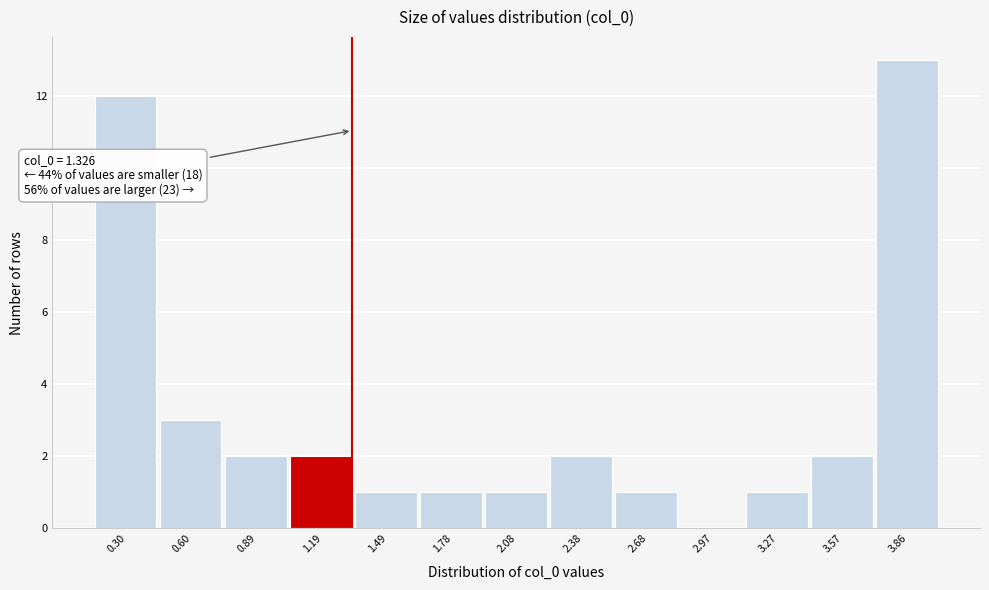

Which range on the x-axis has the tallest bar?

3.70 to 4.00